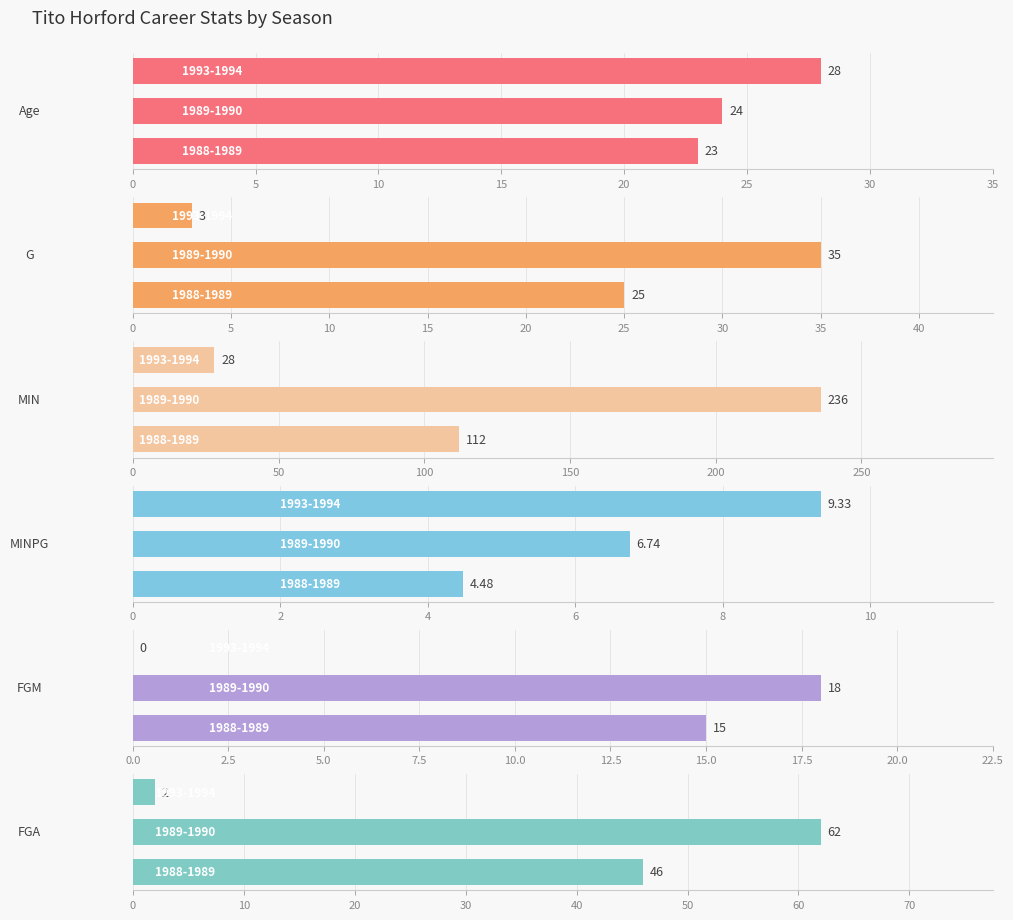

What are all the series names shown in the legend?

Age, G, MIN, MINPG, FGM, FGA